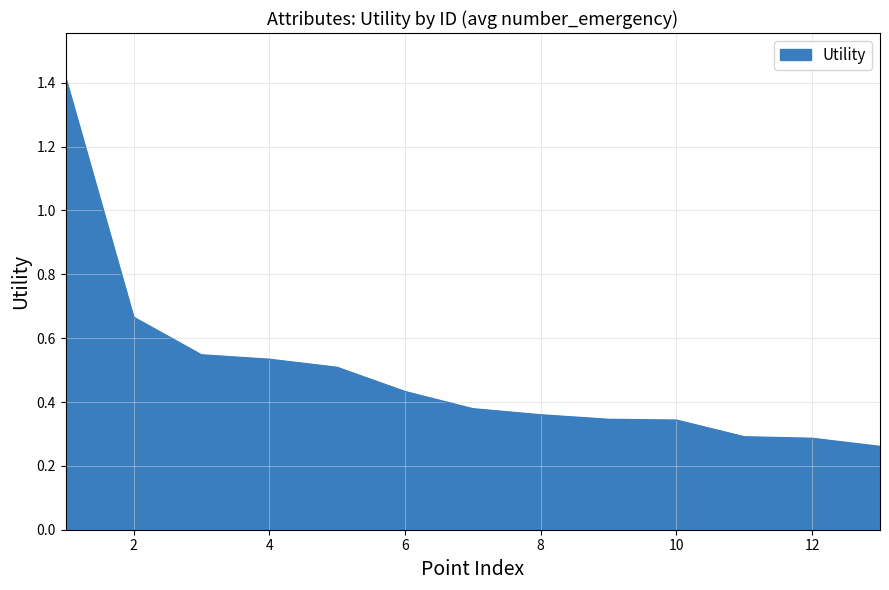

What is the greatest value displayed?

1.4